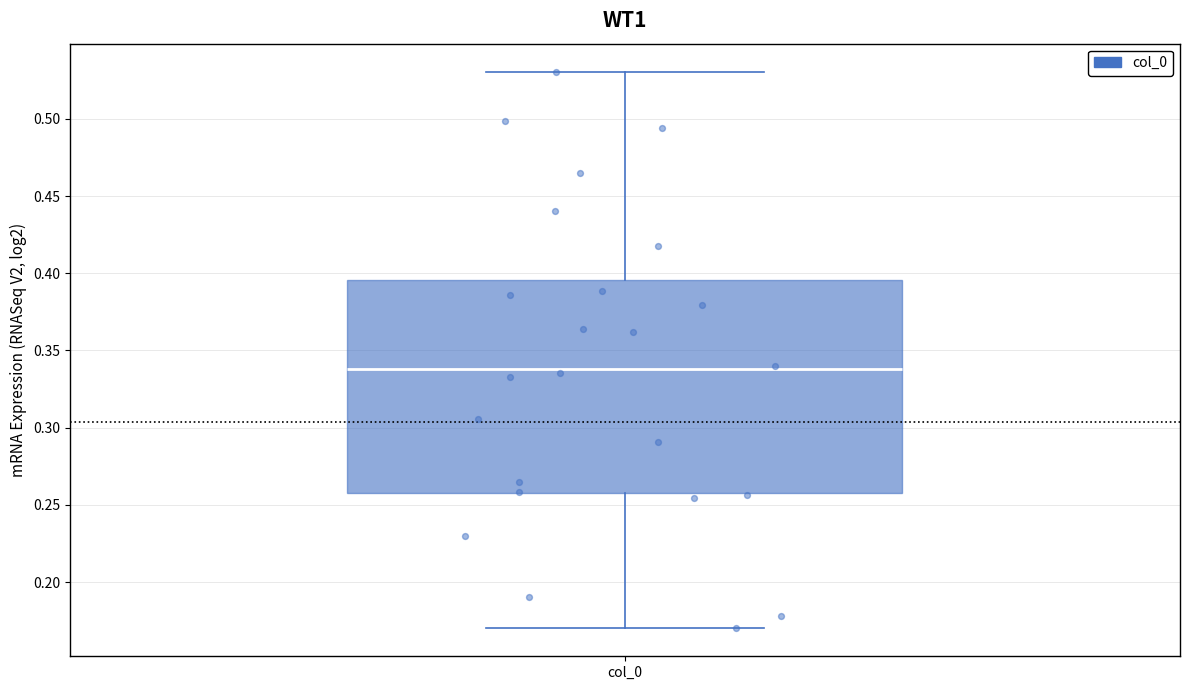

Where does the upper whisker of the box for col_0 end on the y-axis? The values are not printed on the chart, so give them approximately, as read against the axis.

0.530